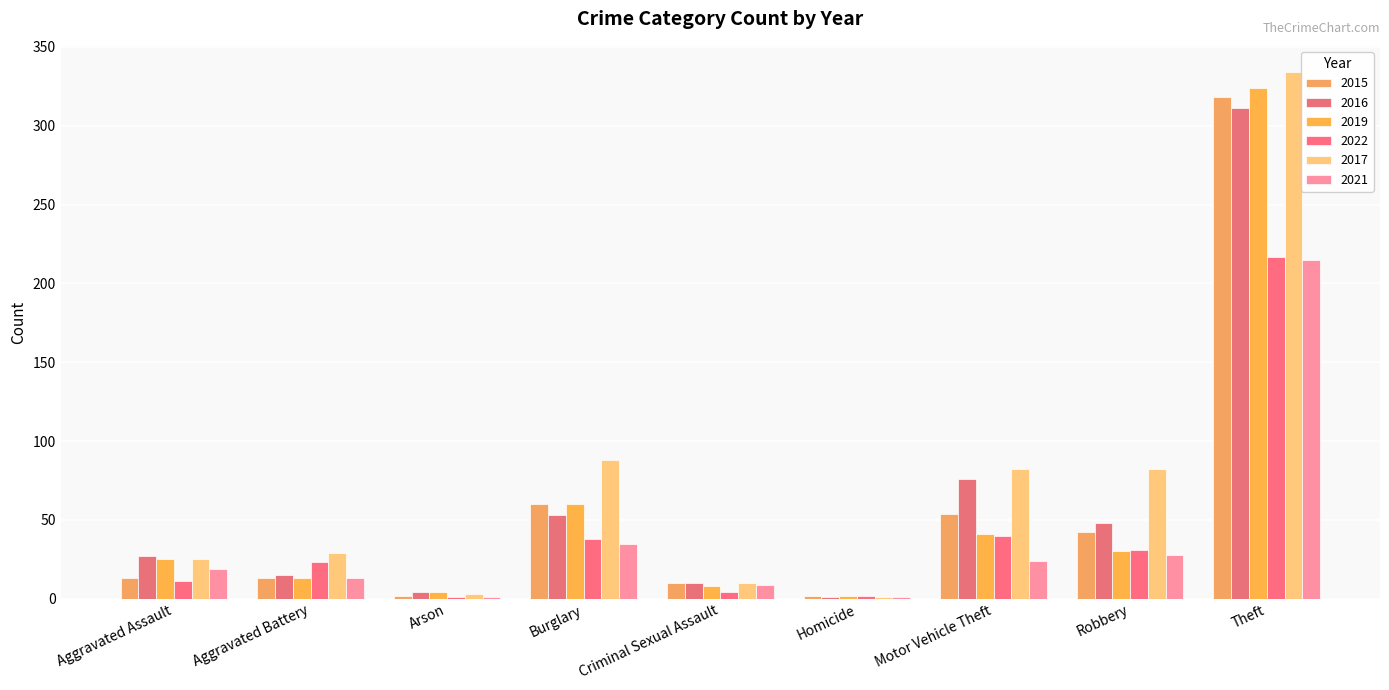

How many distinct data groups are displayed?

6